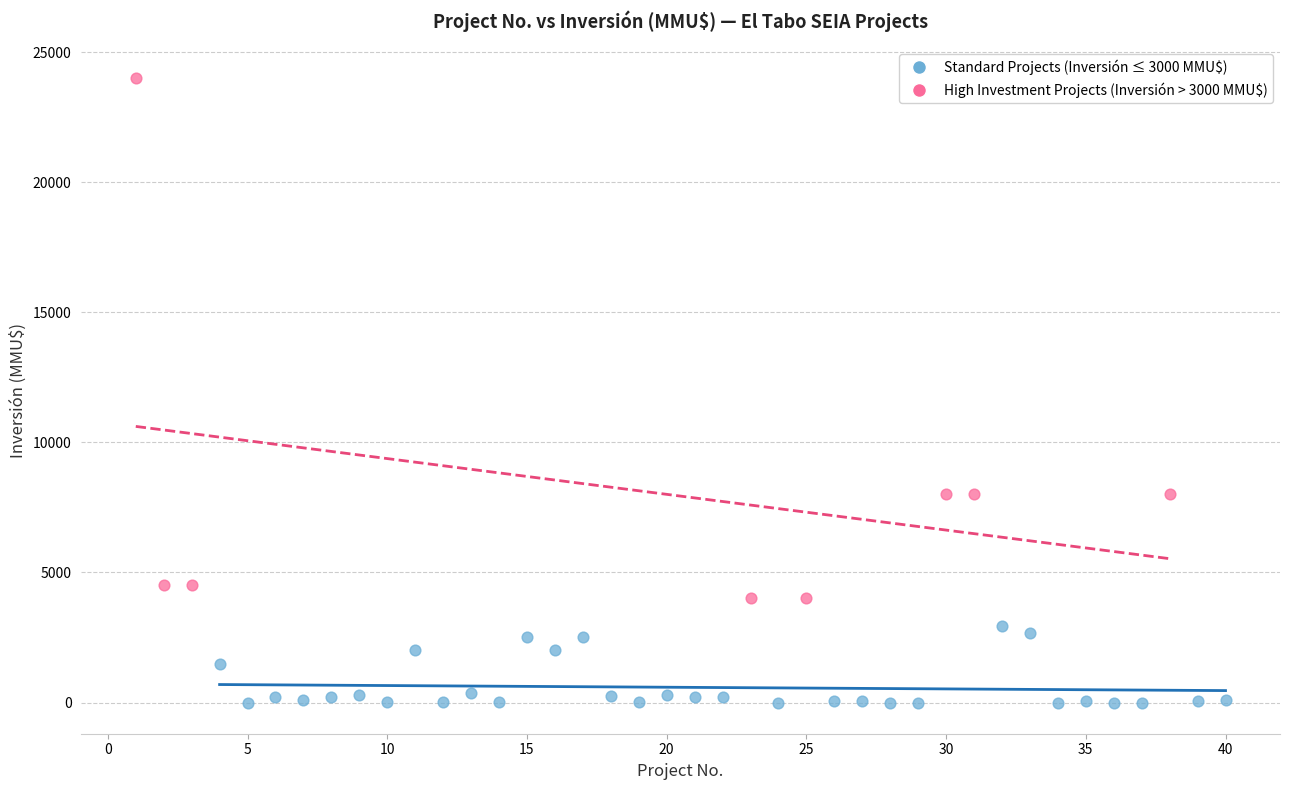

Which series contains the highest Y value?

High Investment Projects (Inversión > 3000 MMU$)